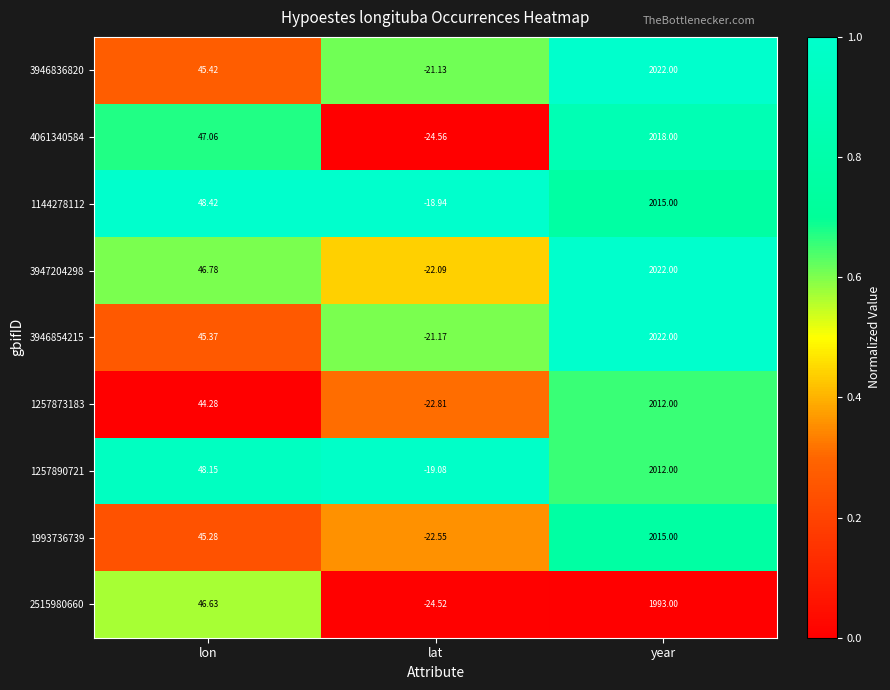

At which label does 1257890721 reach its peak?

year